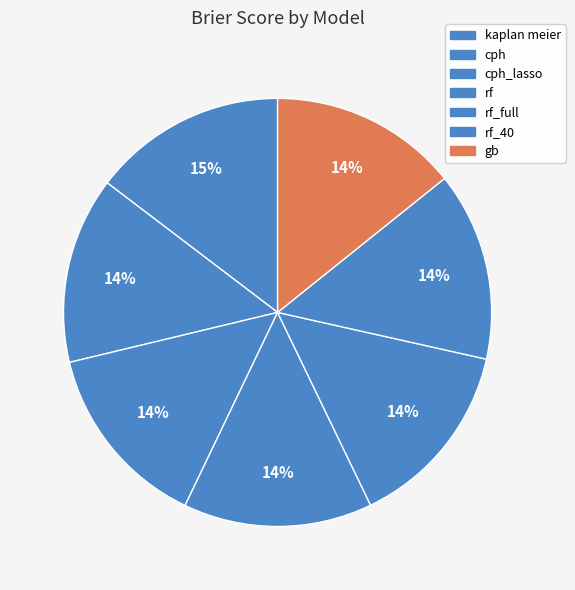

Count the number of slices in the pie.

7